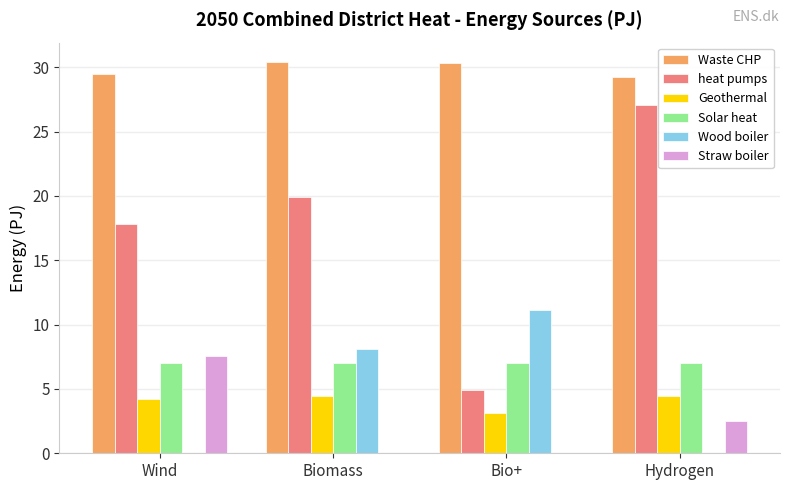

Between Bio+ and Hydrogen, which series saw the biggest shift?

heat pumps